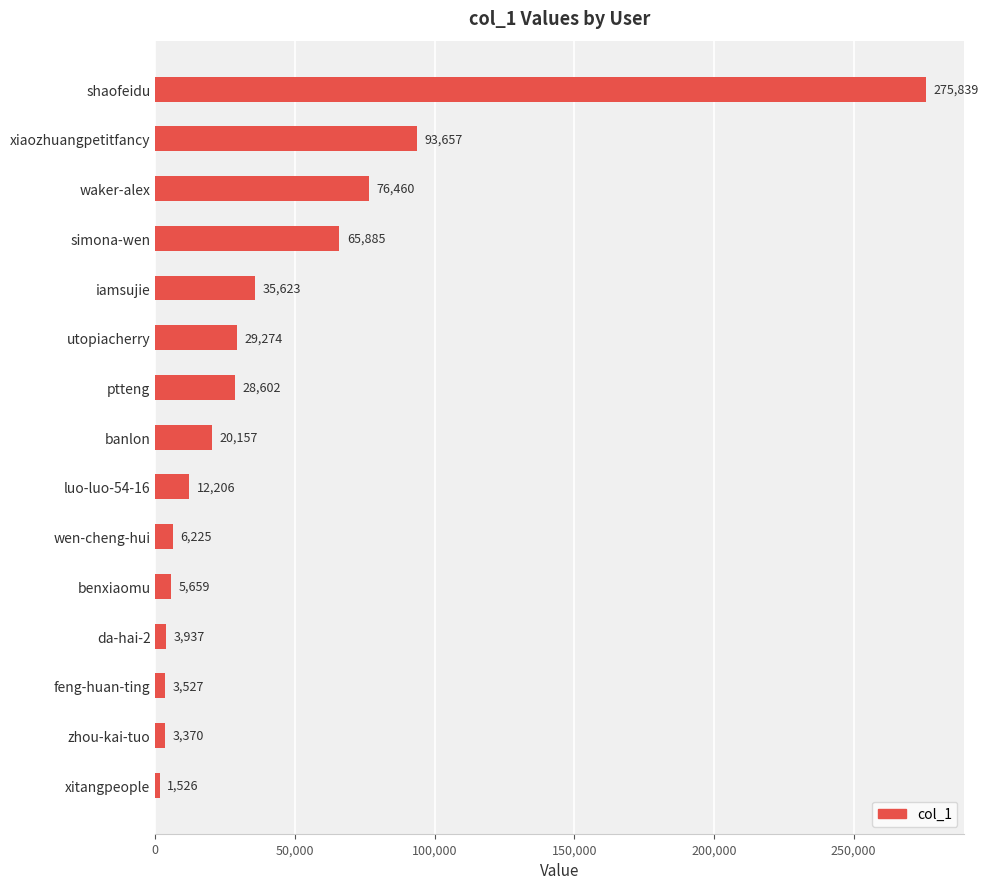

Rank the categories by value from highest to lowest.

shaofeidu, xiaozhuangpetitfancy, waker-alex, simona-wen, iamsujie, utopiacherry, ptteng, banlon, luo-luo-54-16, wen-cheng-hui, benxiaomu, da-hai-2, feng-huan-ting, zhou-kai-tuo, xitangpeople